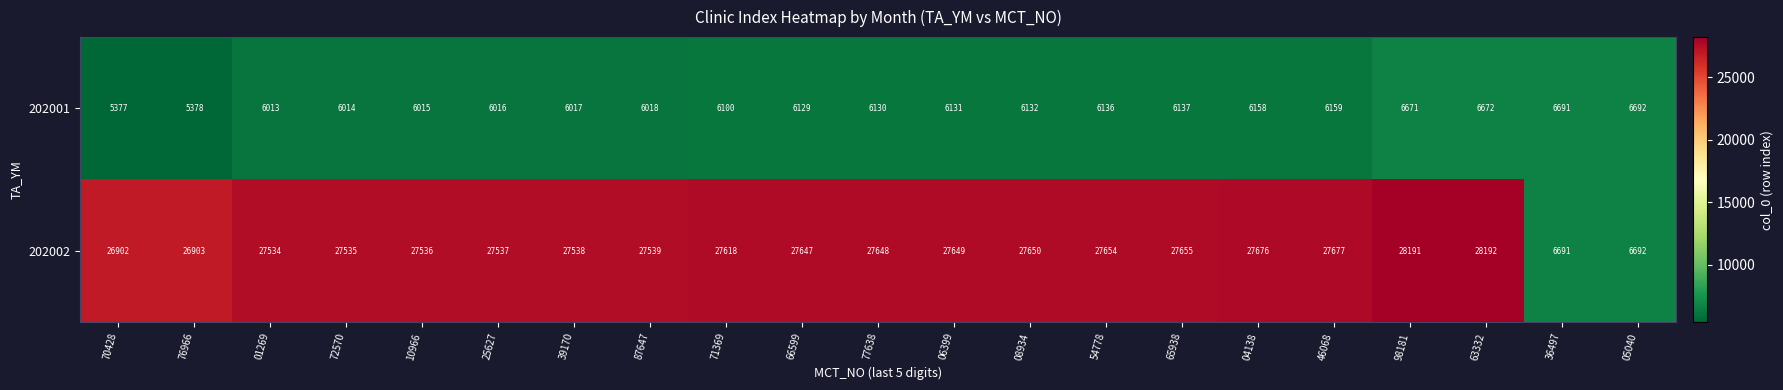

Rank the series at 08934 from lowest to highest value.

202001, 202002